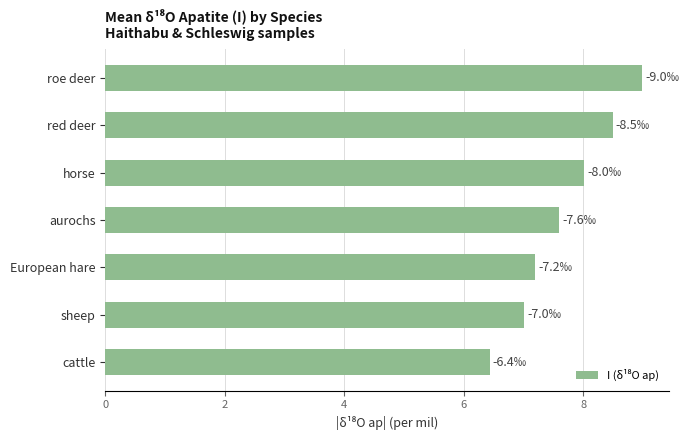

True or false: the data shows 5.5 at horse.

False